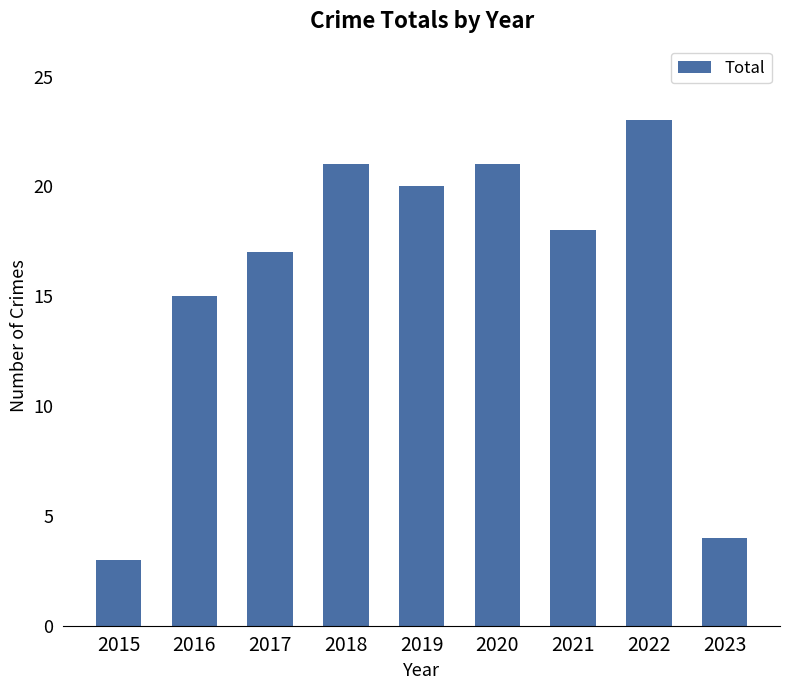

Is it true that the value at 2015 is 3?

True